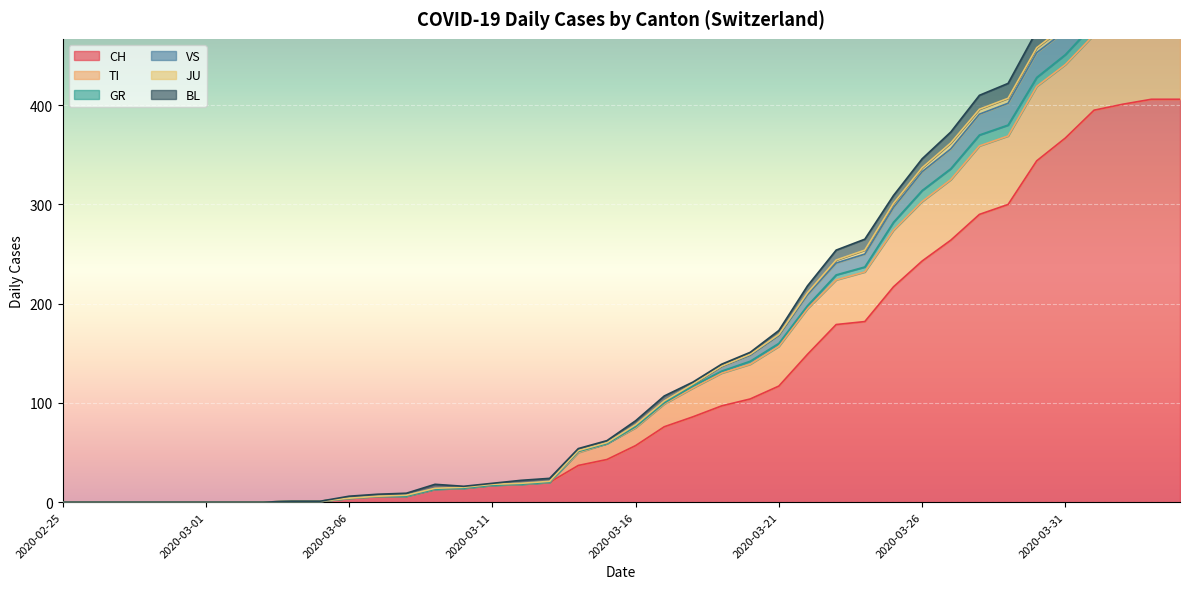

What is the difference between the maximum and second lowest values in the TI series?

491